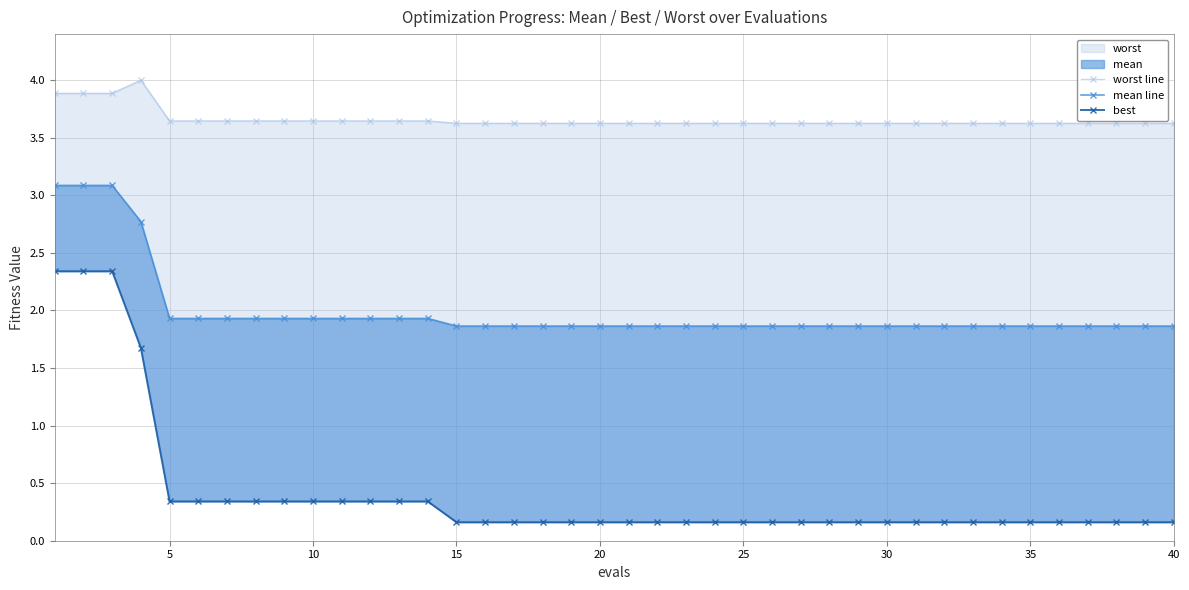

True or false: mean line and worst line cross at least once.

False